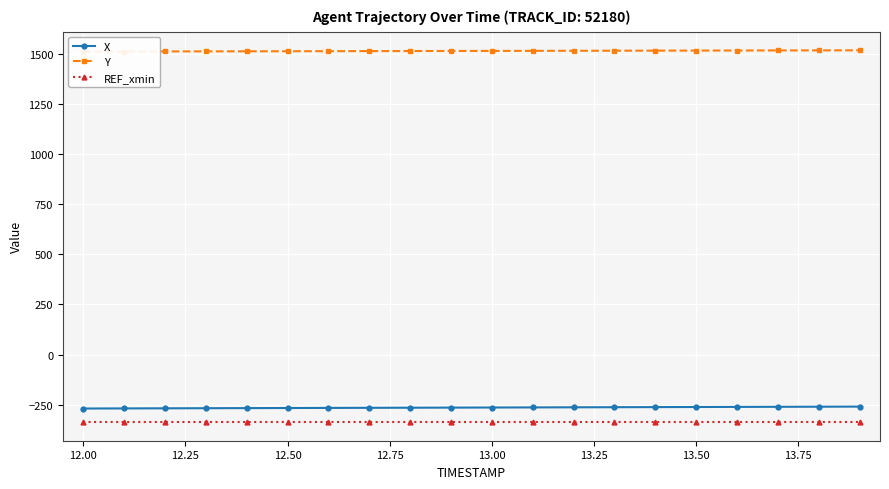

True or false: REF_xmin has more than 2 interior local peaks.

False